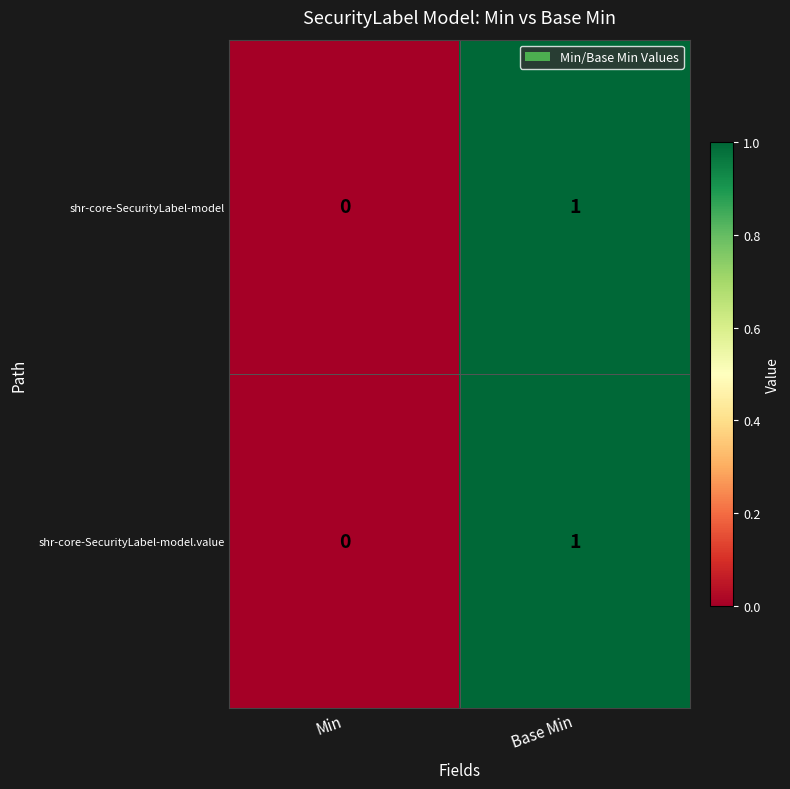

The value of shr-core-SecurityLabel-model.value at Min is 1. True or false?

False